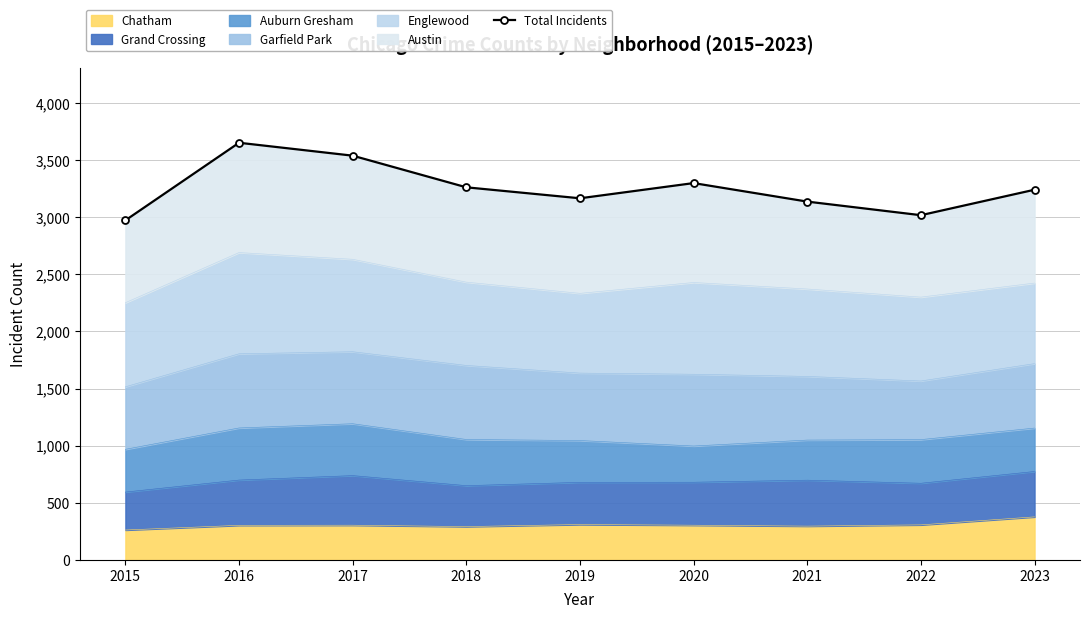

What is the difference between the maximum and minimum values?

679